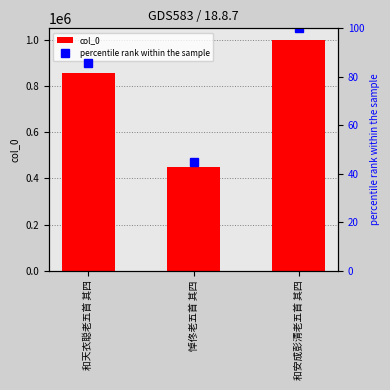

Reading left to right, transcribe all the data shown in this chart.

col_0: 和天衣聪老五首 其四=855670.0	悼佟老五首 其四=448226.0	和安成彭清老五首 其四=1000360.0
percentile rank within the sample: 和天衣聪老五首 其四=85.5	悼佟老五首 其四=44.8	和安成彭清老五首 其四=100.0